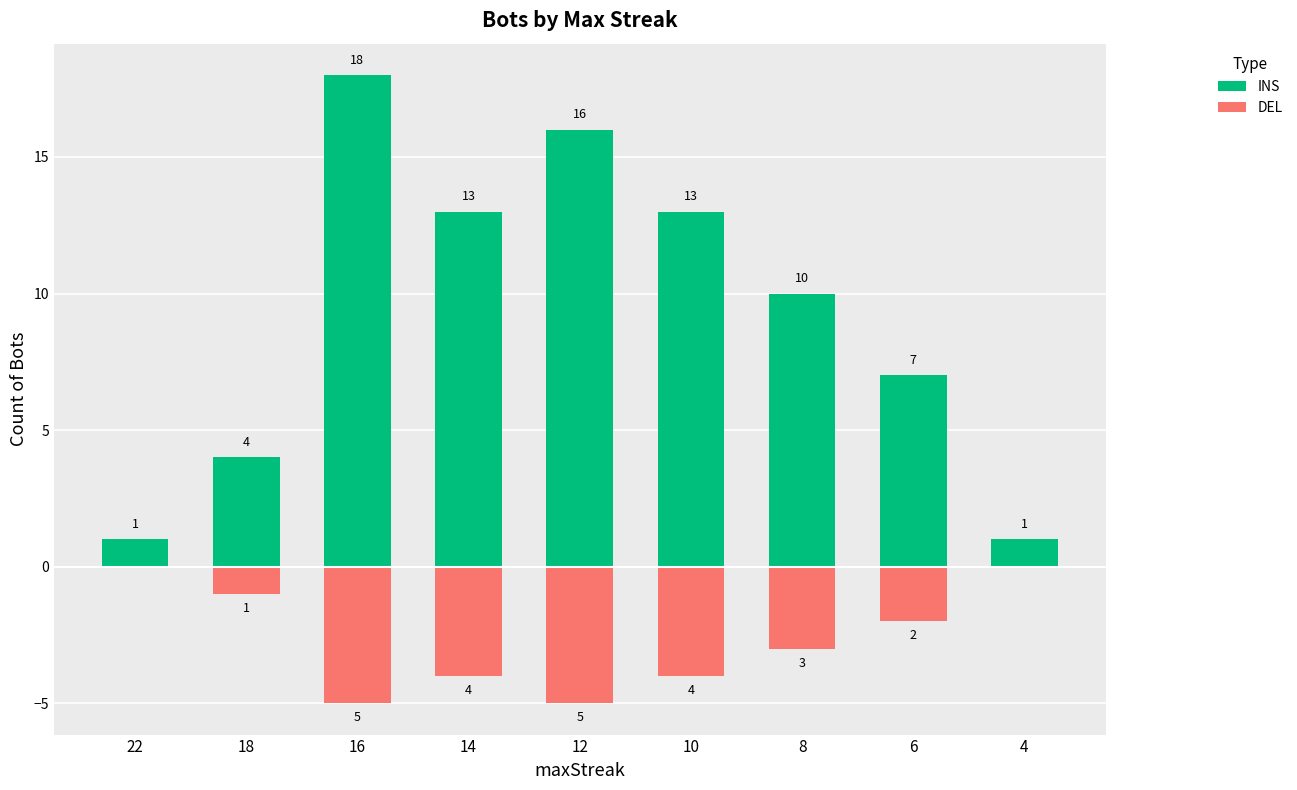

What is the average value of the DEL series?

-3